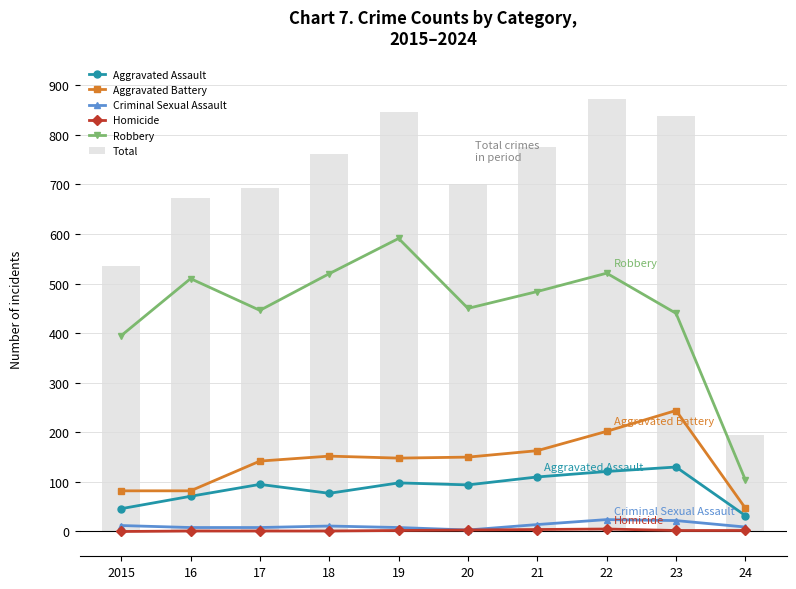

Is the value of Robbery at 24 greater than the value of Criminal Sexual Assault at 21?

Yes